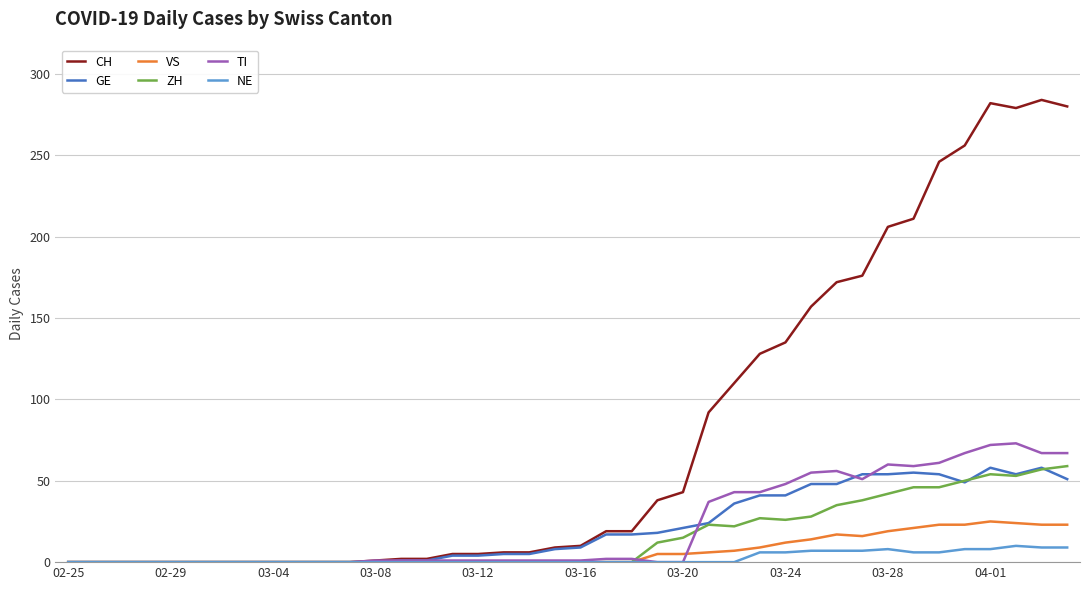

What is the maximum value for GE?

58